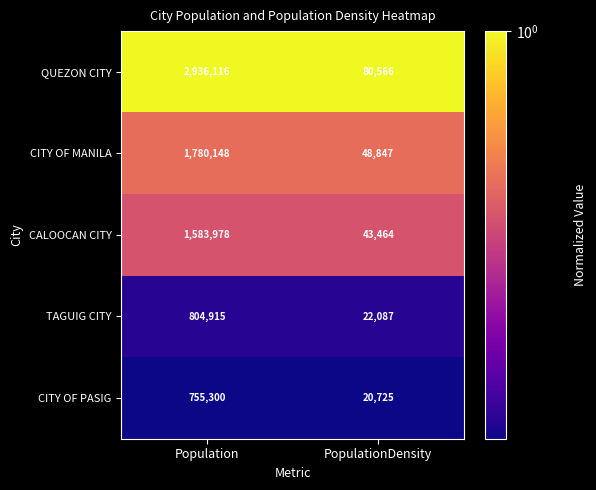

What is the average value of the CALOOCAN CITY series?

813721